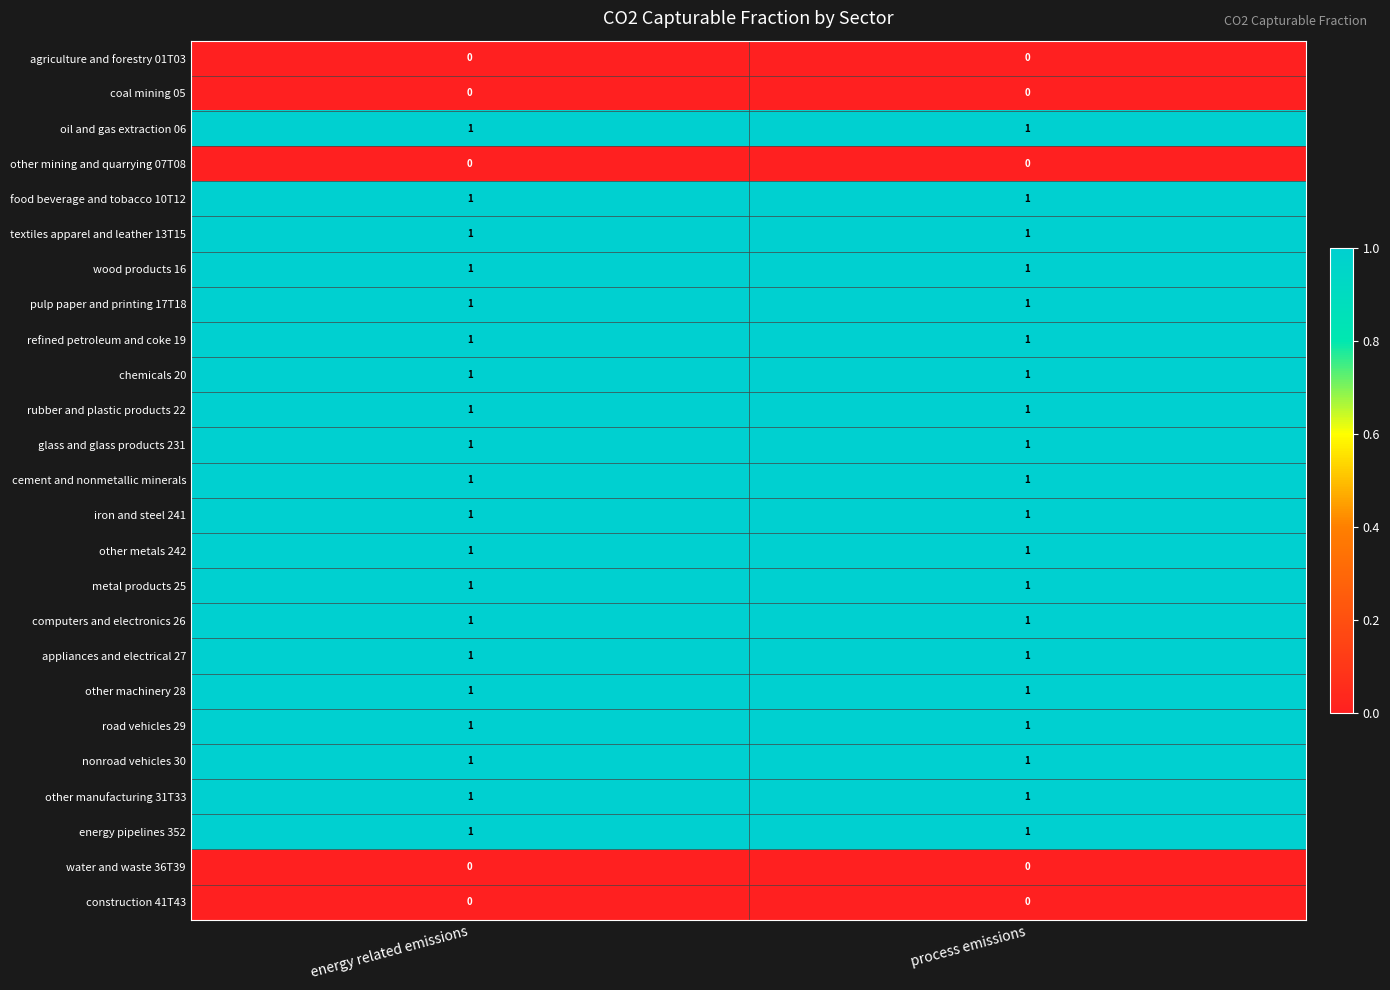

Is it true that refined petroleum and coke 19 equals 1 at energy related emissions?

True